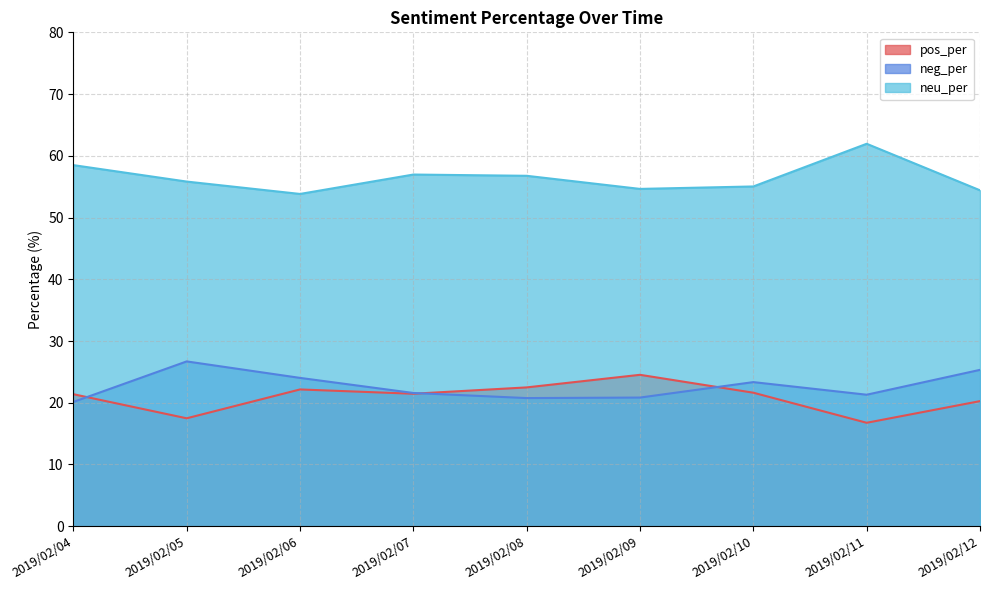

What is the approximate value of pos_per at 2019/02/05?

17.5